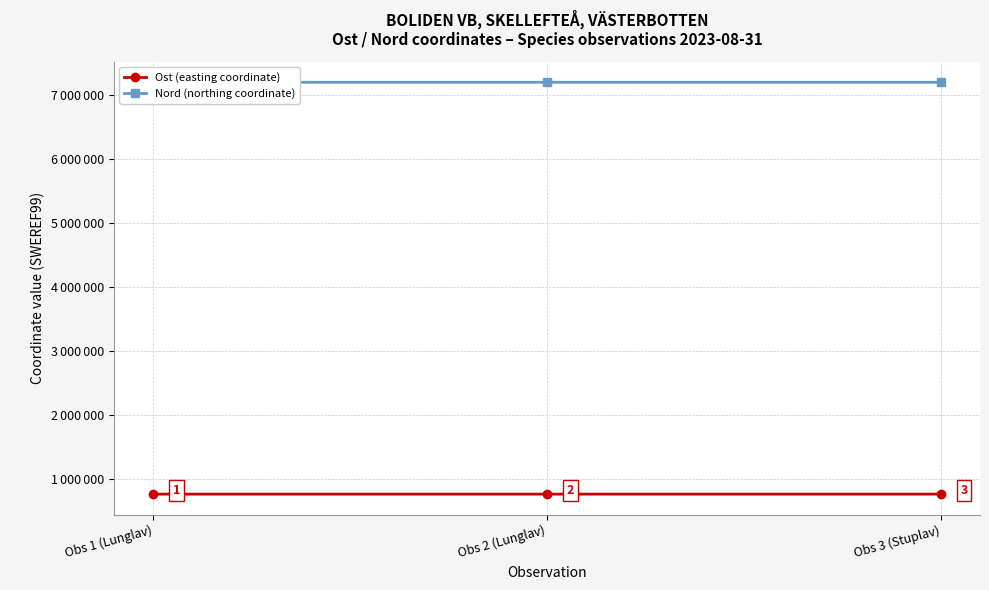

List the series in order of their peak value, lowest first.

Ost (easting coordinate), Nord (northing coordinate)